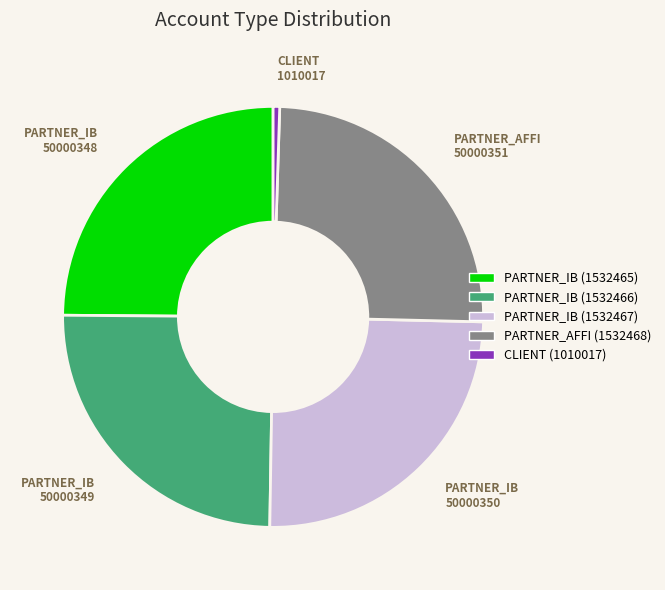

Does any single category account for the majority?

No